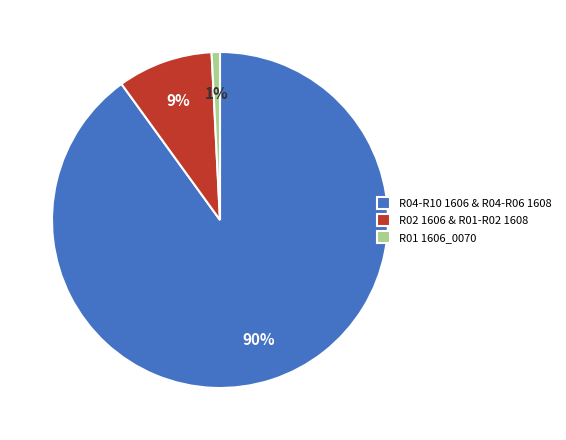

The R04-R10 1606 & R04-R06 1608 slice represents 90% of the pie. True or false?

True